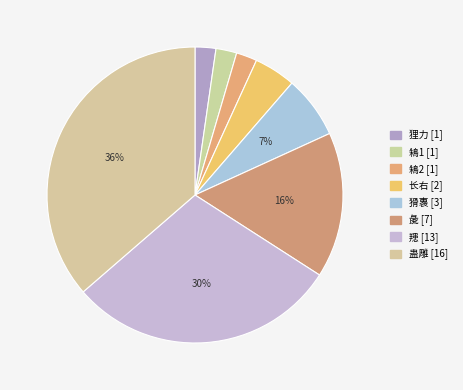

To the nearest percent, what is the difference between the largest and smallest slice percentages?

34%